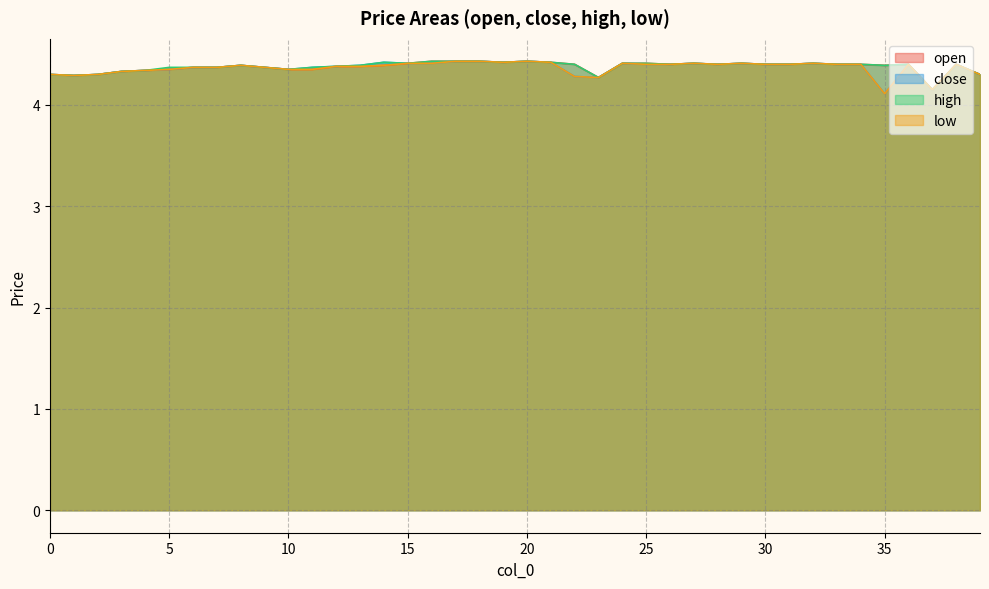

At which category does close reach its first local peak?

8